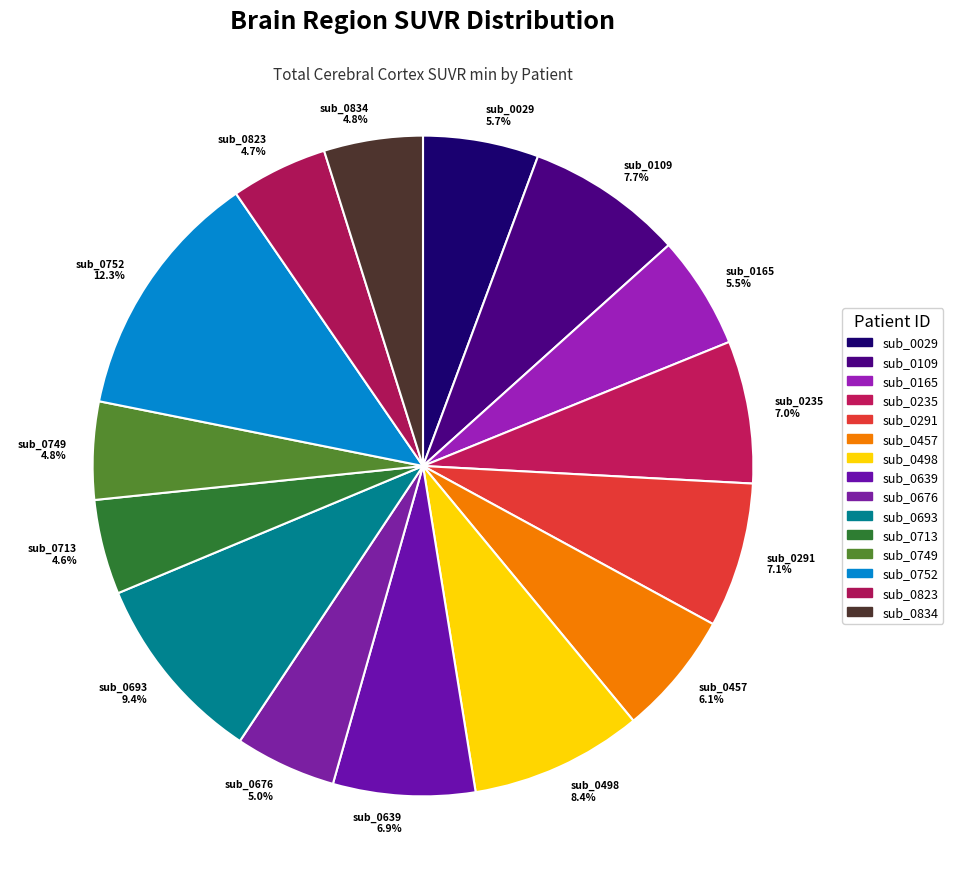

To the nearest percent, what portion does sub_0823 represent?

5%